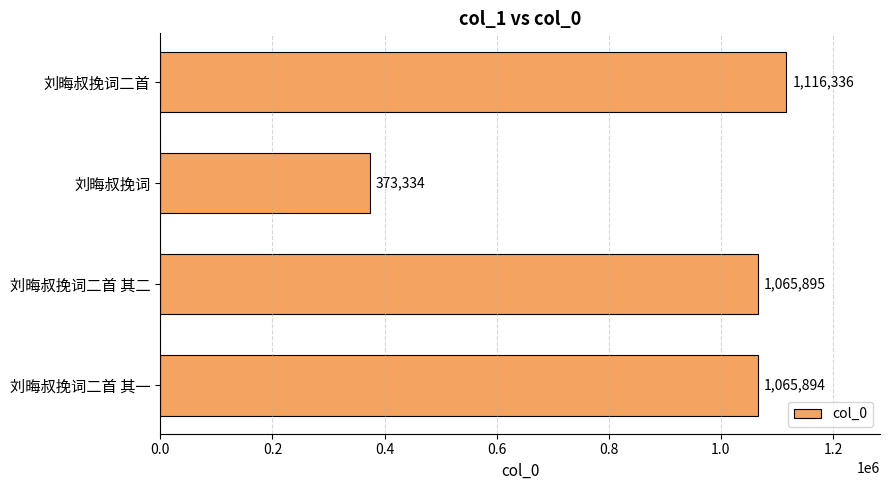

How many bars are there in total?

4